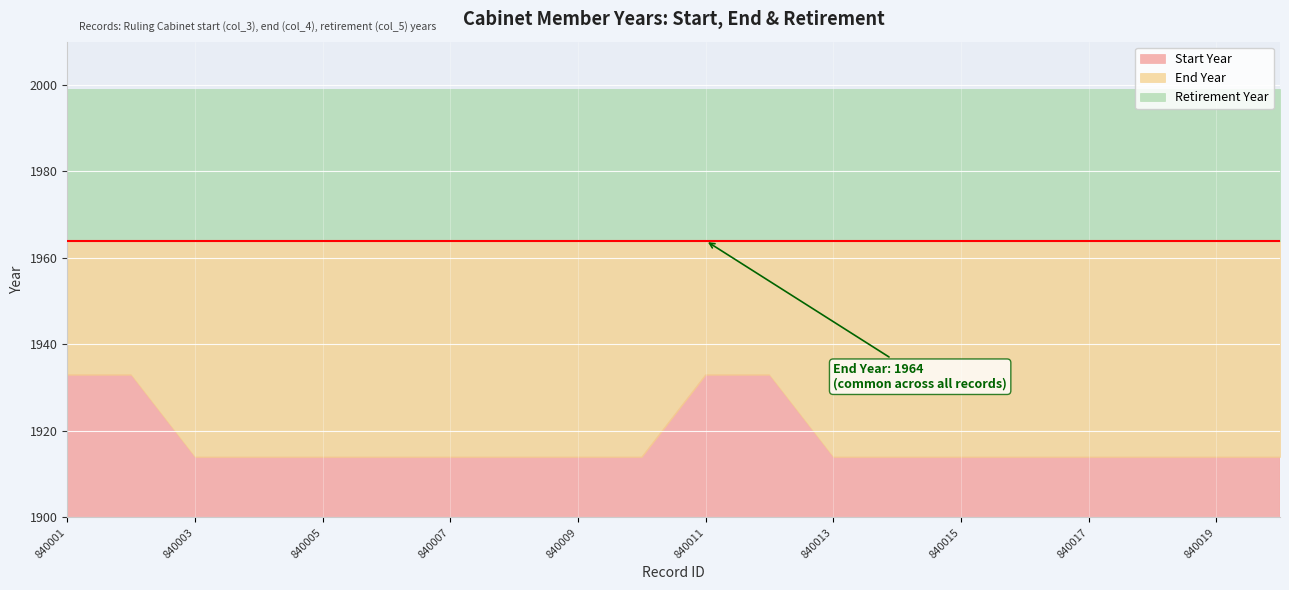

What value does the Start Year series have at 840003, to the nearest 10?

1910